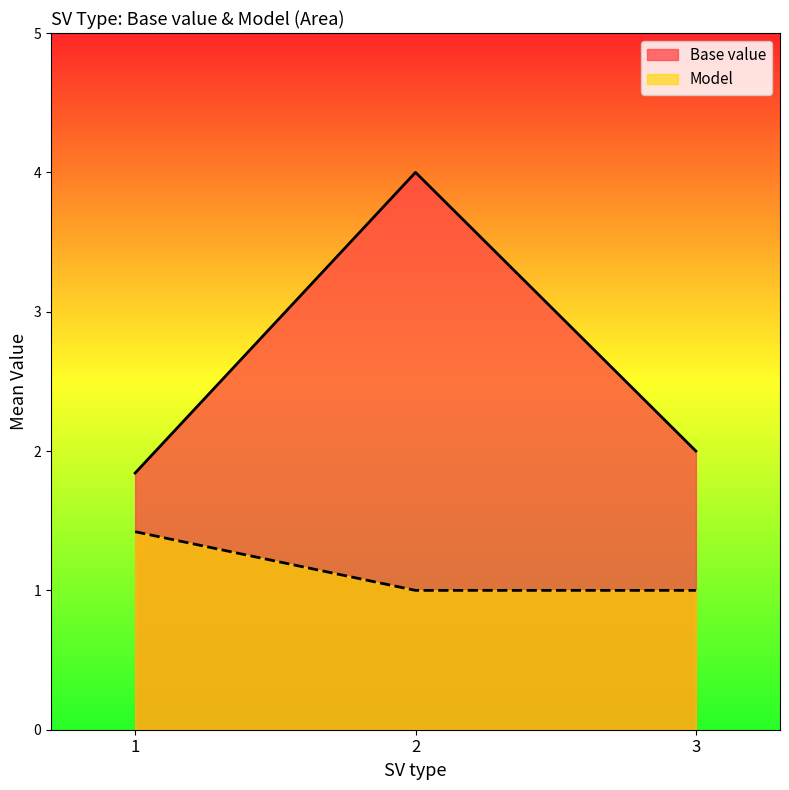

Between 1 and 2, which series saw the biggest shift?

Base value